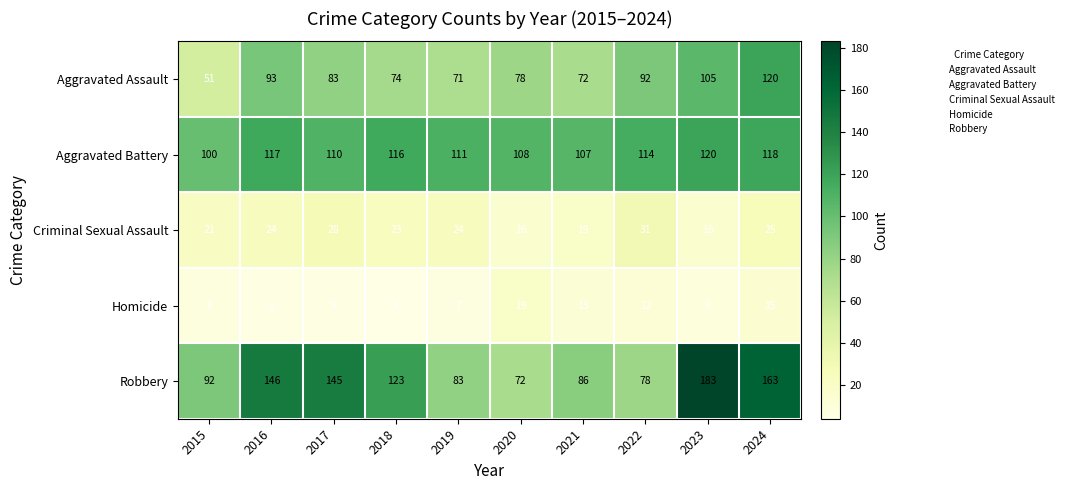

Rank the series at 2018 from highest to lowest value.

Robbery, Aggravated Battery, Aggravated Assault, Criminal Sexual Assault, Homicide